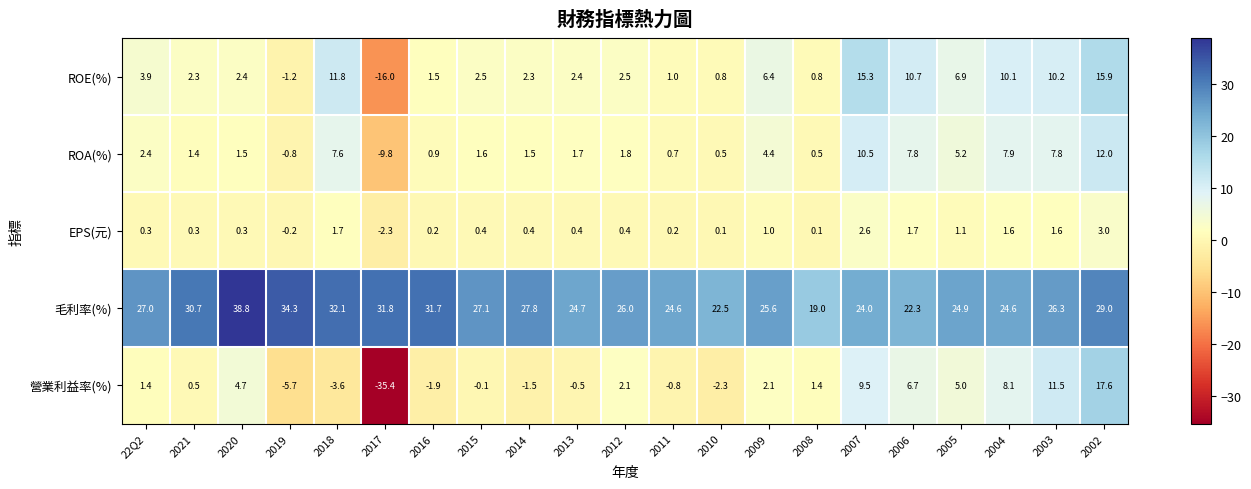

What is the greatest value displayed?

38.8